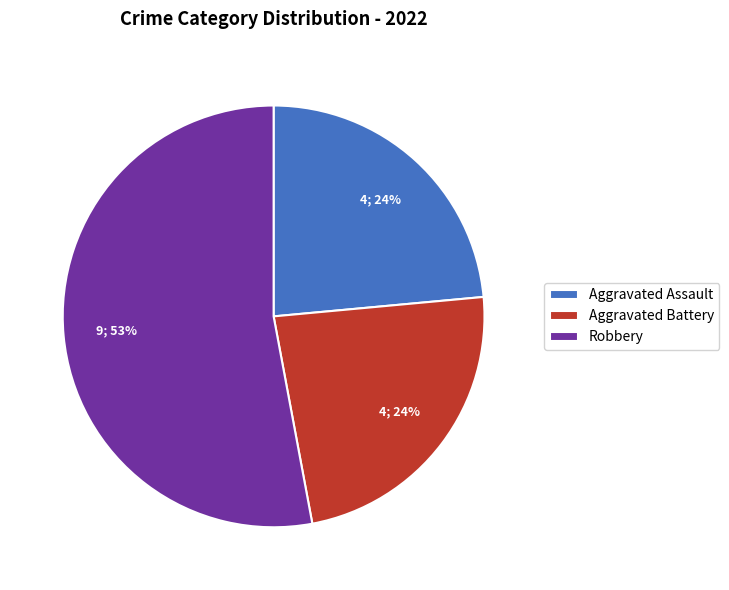

To the nearest percent, what is the average slice percentage?

33%